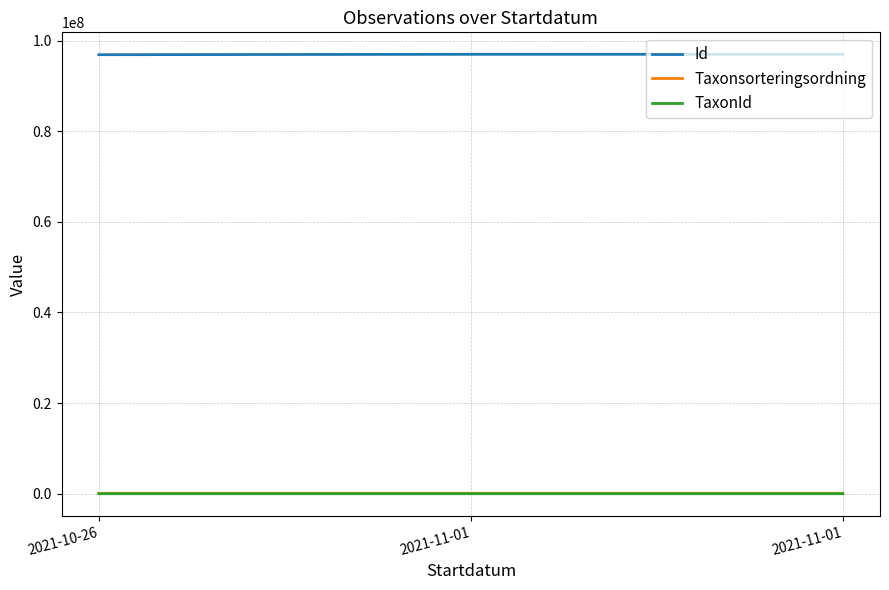

How many lines are shown in the chart?

3